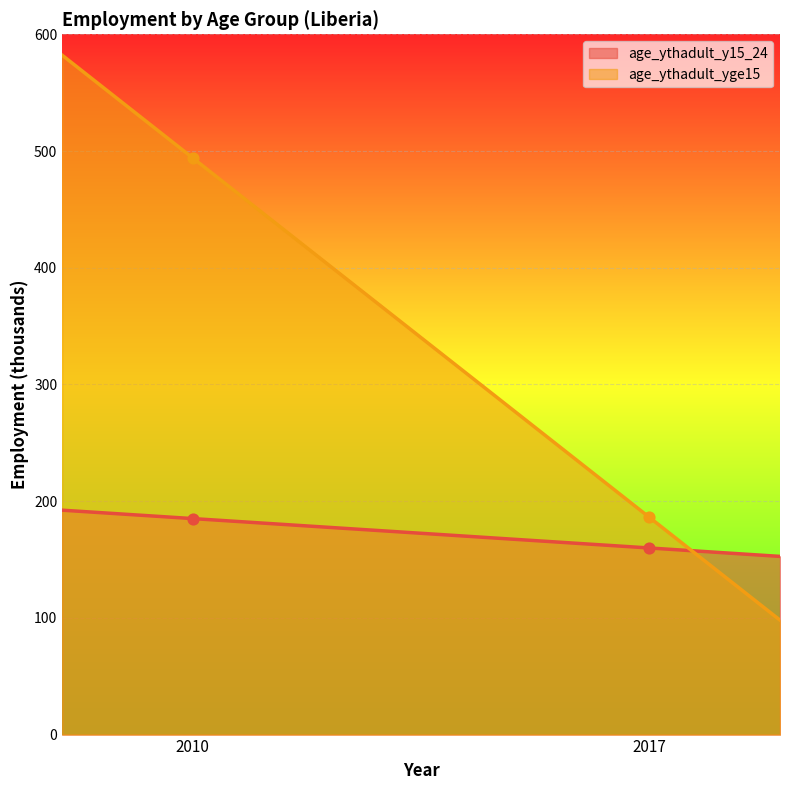

What are all the series names shown in the legend?

age_ythadult_y15_24, age_ythadult_yge15